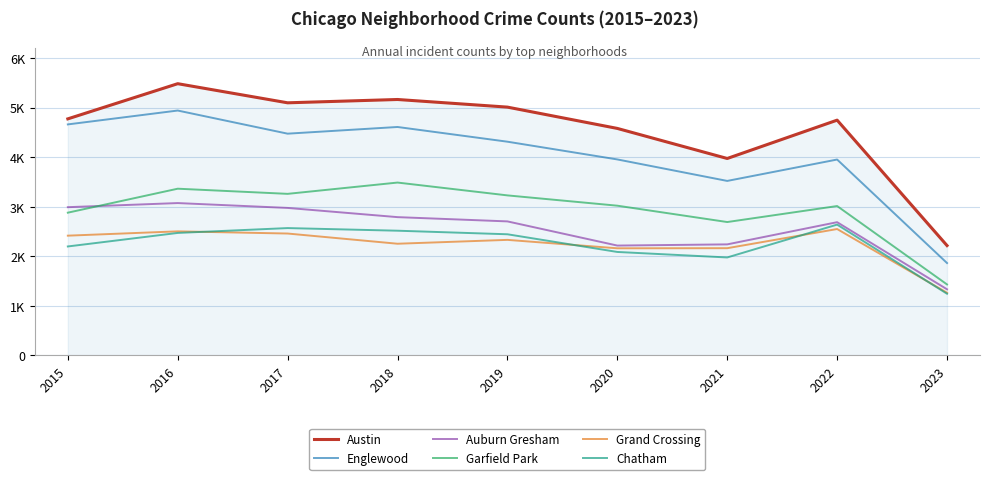

Which series has the largest total across all categories?

Austin